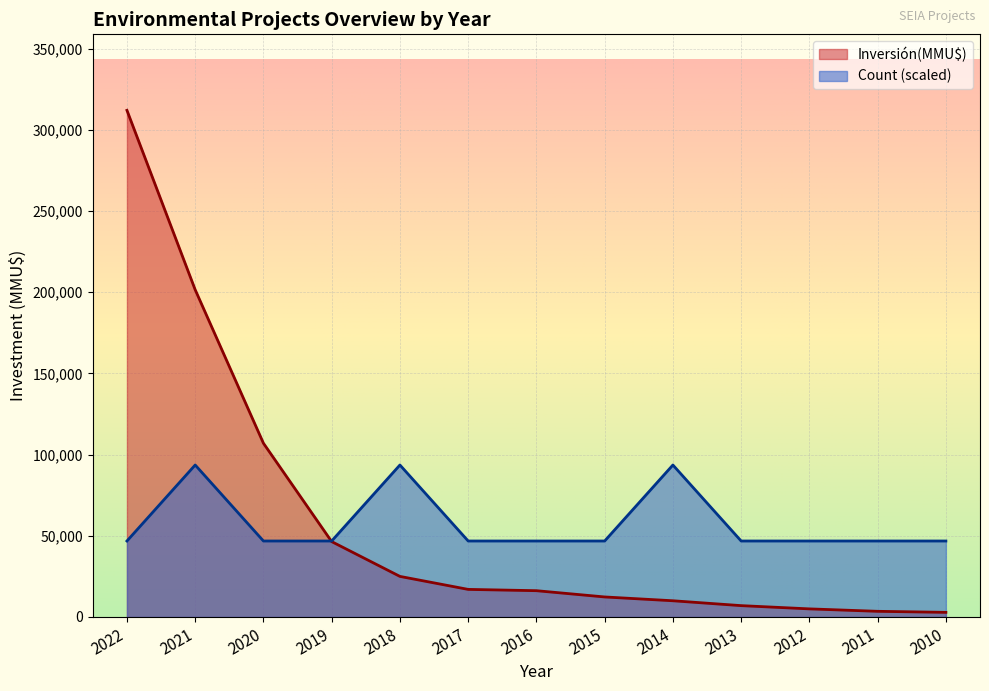

Reading right to left, transcribe all the data shown in this chart.

Count: 46800	46800	46800	46800	93600	46800	46800	46800	93600	46800	46800	93600	46800
Inversión(MMU$): 2860	3500	5000	7000	10000	12346	16200	17000	25000	46424	107000	201506	312000